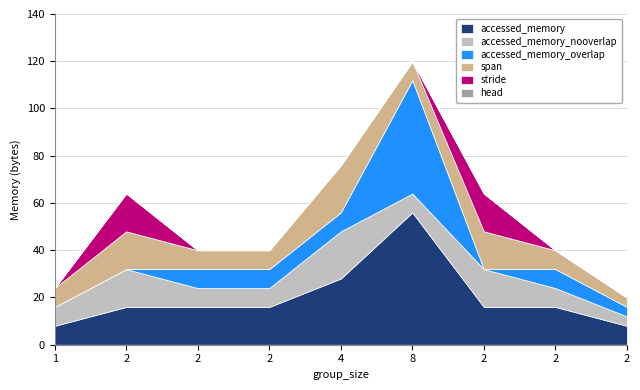

Which series has the largest total across all categories?

accessed_memory